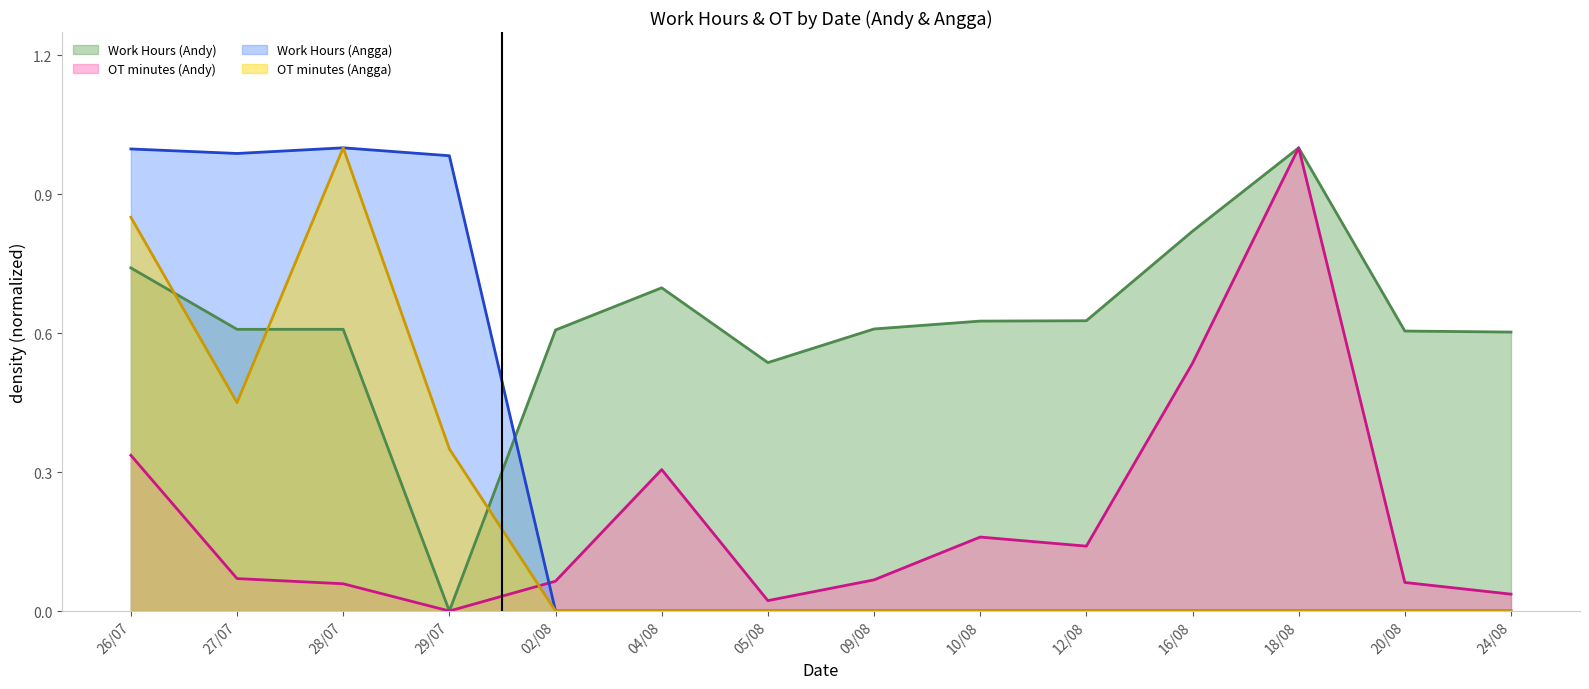

Which category has the highest value across all series?

18/08